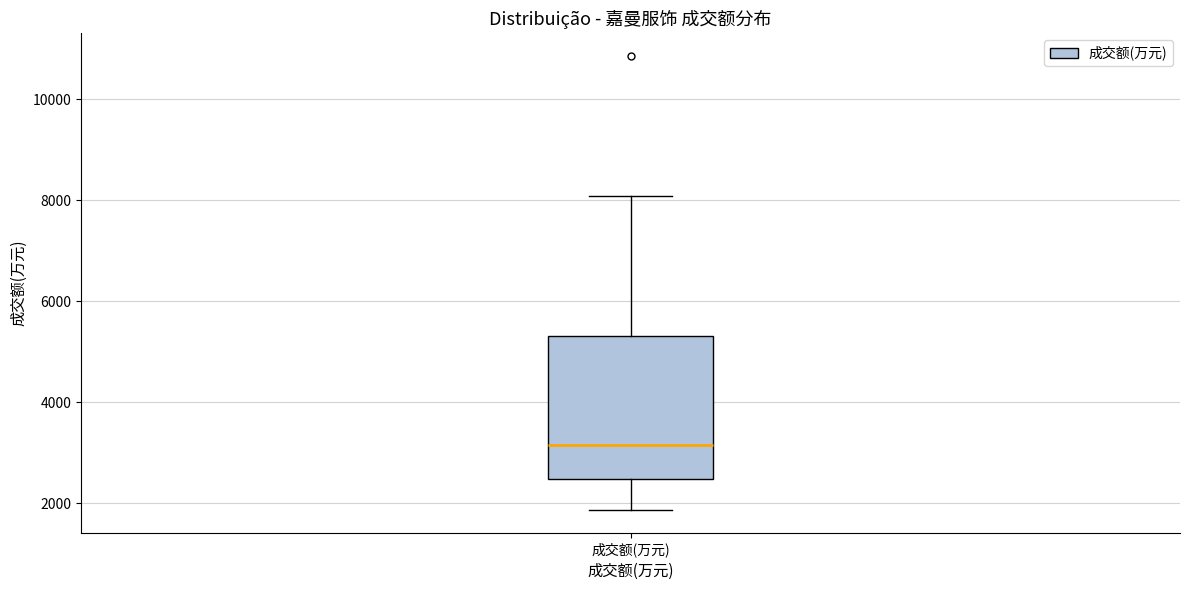

Where is the lower edge of the box for 成交额(万元) on the y-axis? The values are not printed on the chart, so give them approximately, as read against the axis.

2400